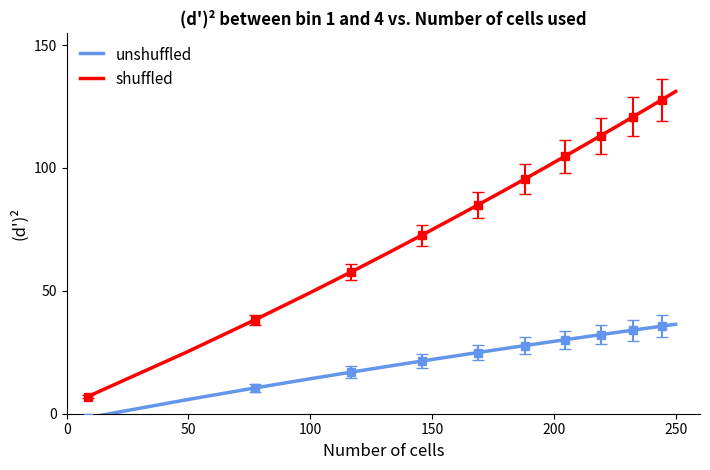

What is the average value of the shuffled series?

85.7